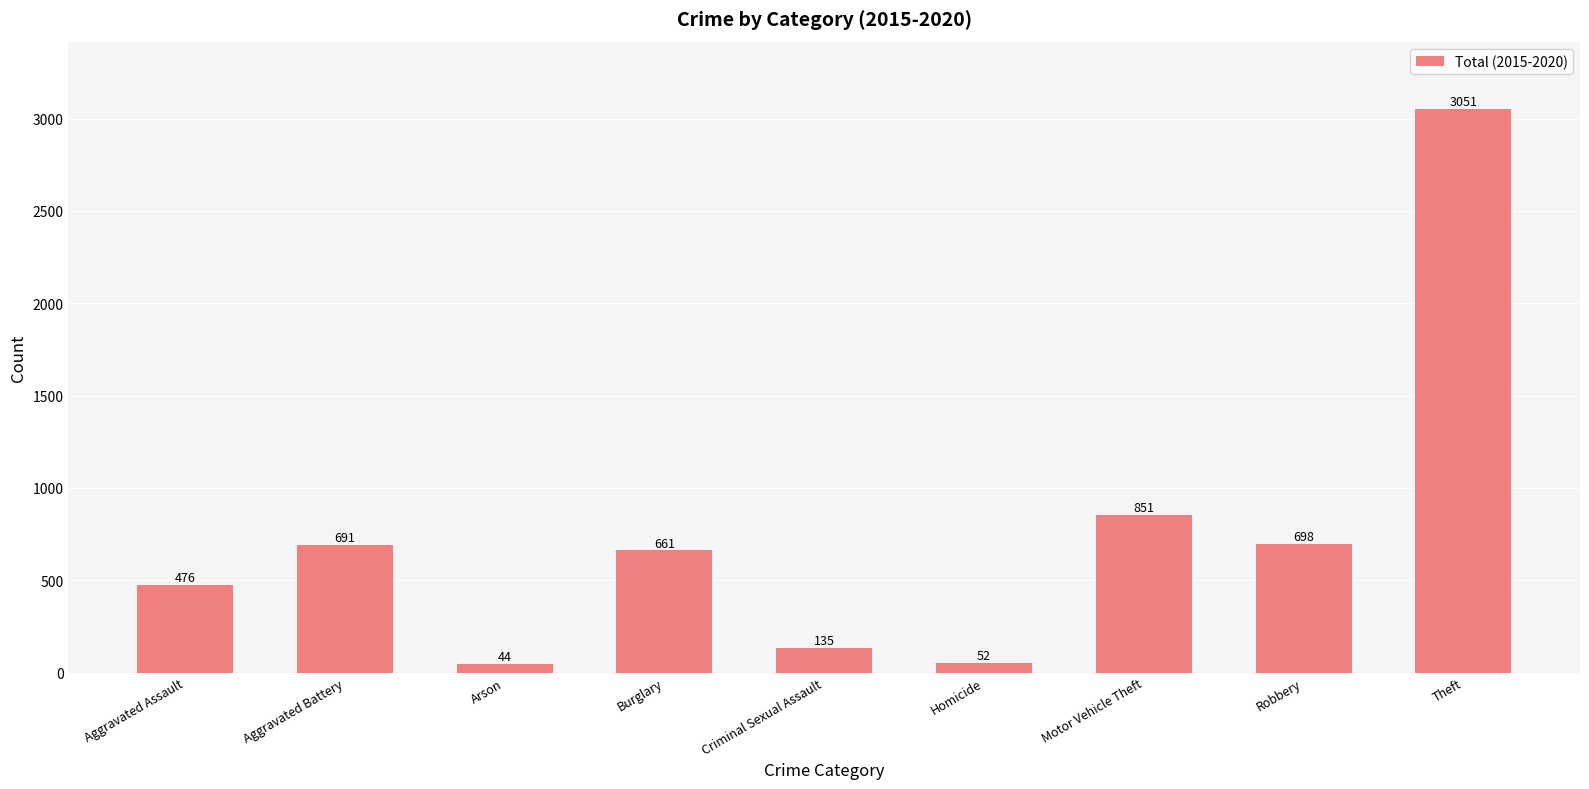

The chart shows a value of 476 at Aggravated Assault. True or false?

True